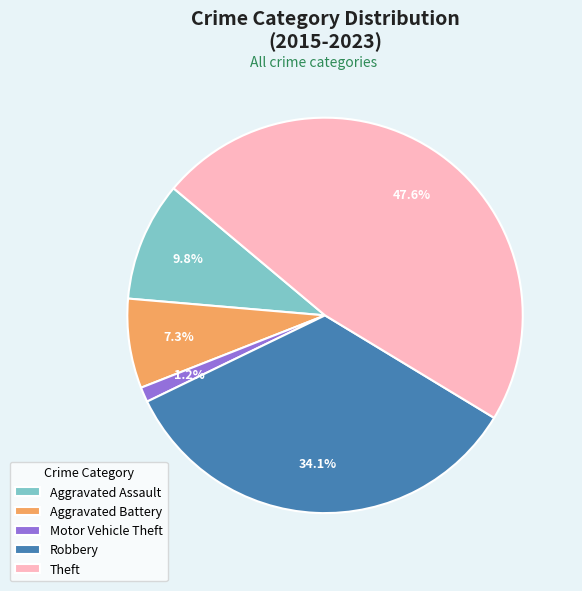

Approximately how many times larger is the value at Aggravated Battery compared to Robbery?

0.2